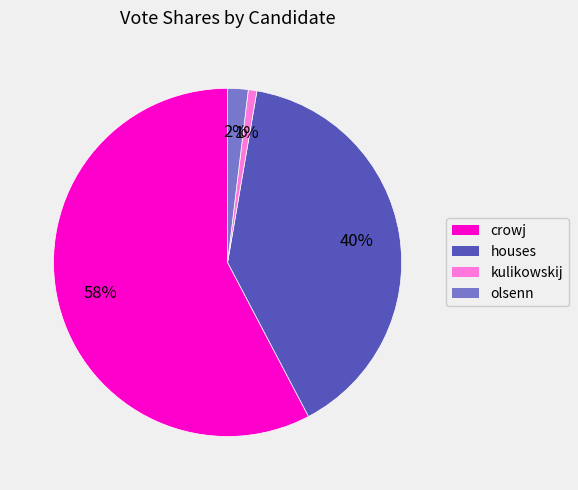

How many segments does this pie chart have?

4